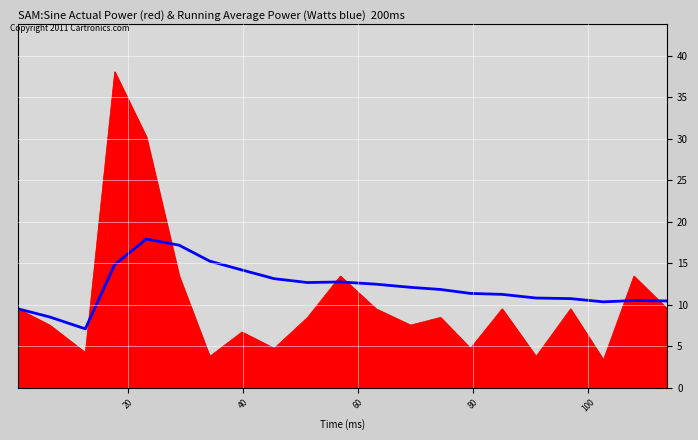

Does the chart display data point markers on the line(s)?

No